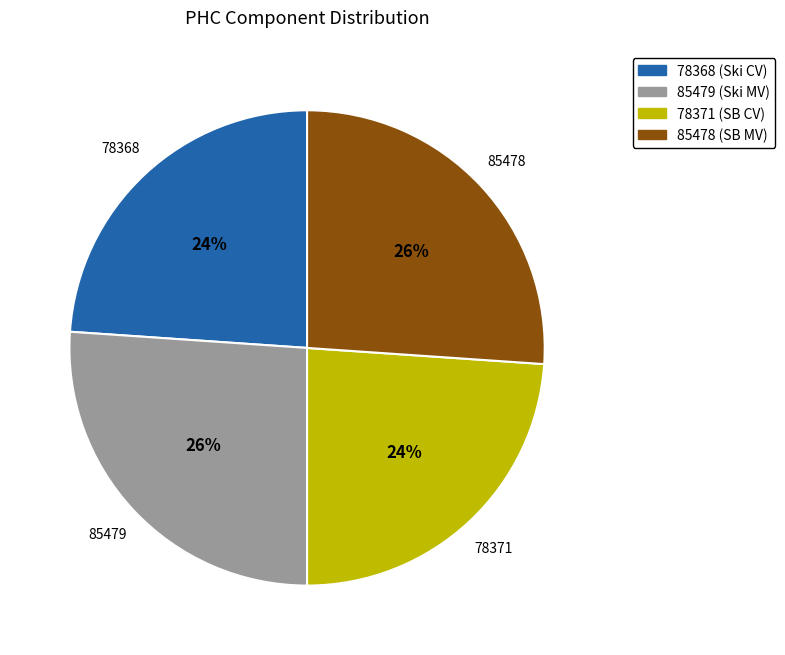

To the nearest percent, what is the average slice percentage?

25%